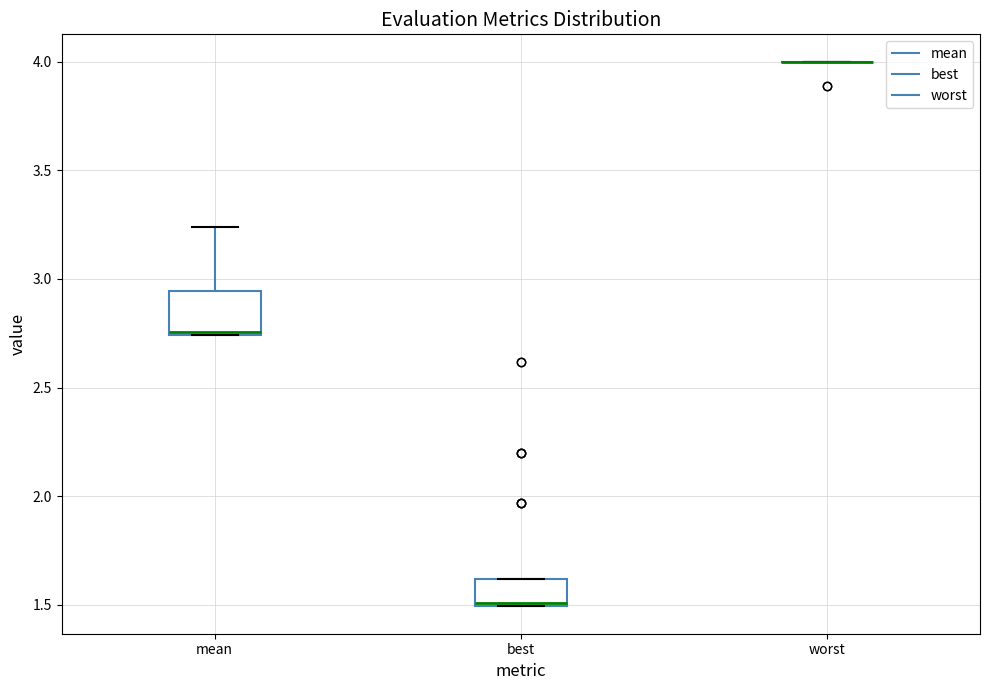

Reading left to right, read every box against the y-axis: the position of its median line, the range the box covers, and the ends of its whiskers. The values are not printed on the chart, so give them approximately, as read against the axis.

mean: median 2.75 (just above the box's lower edge), box 2.75 to 2.95, whiskers 2.75 to 3.25
best: median 1.50, box 1.50 to 1.60, whiskers 1.50 to 1.60
worst: box collapsed to a line at 4.00, whiskers 4.00 to 4.00